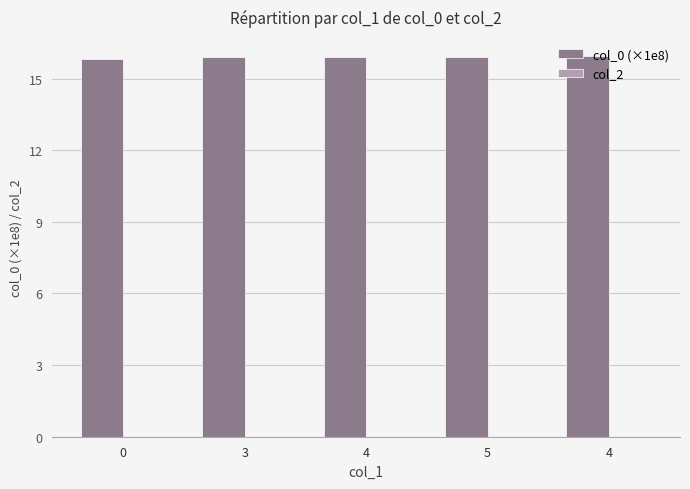

Does the chart contain any negative values?

No